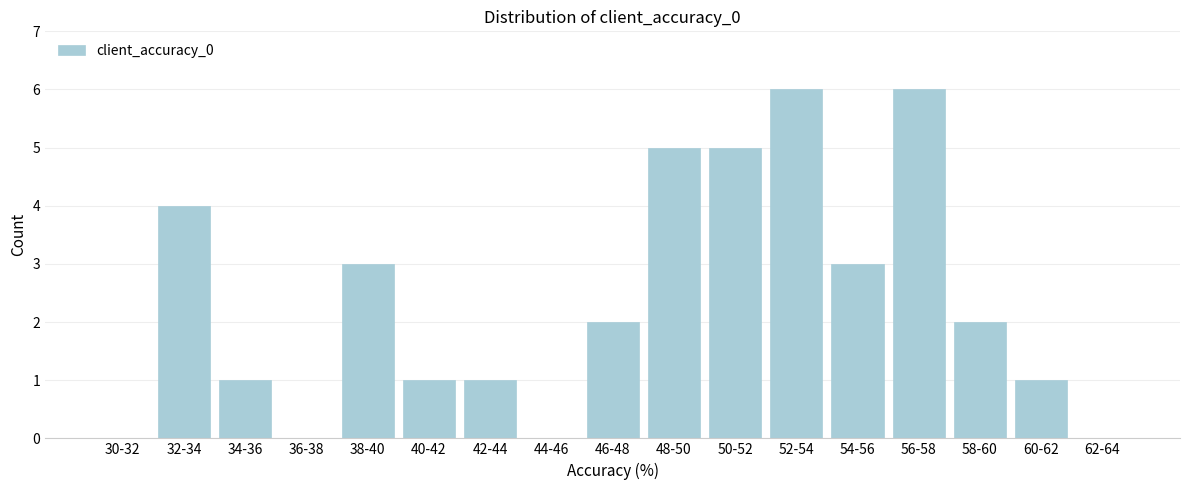

Reading left to right, what are all the values shown in this chart?

30-32=0	32-34=4	34-36=1	36-38=0	38-40=3	40-42=1	42-44=1	44-46=0	46-48=2	48-50=5	50-52=5	52-54=6	54-56=3	56-58=6	58-60=2	60-62=1	62-64=0